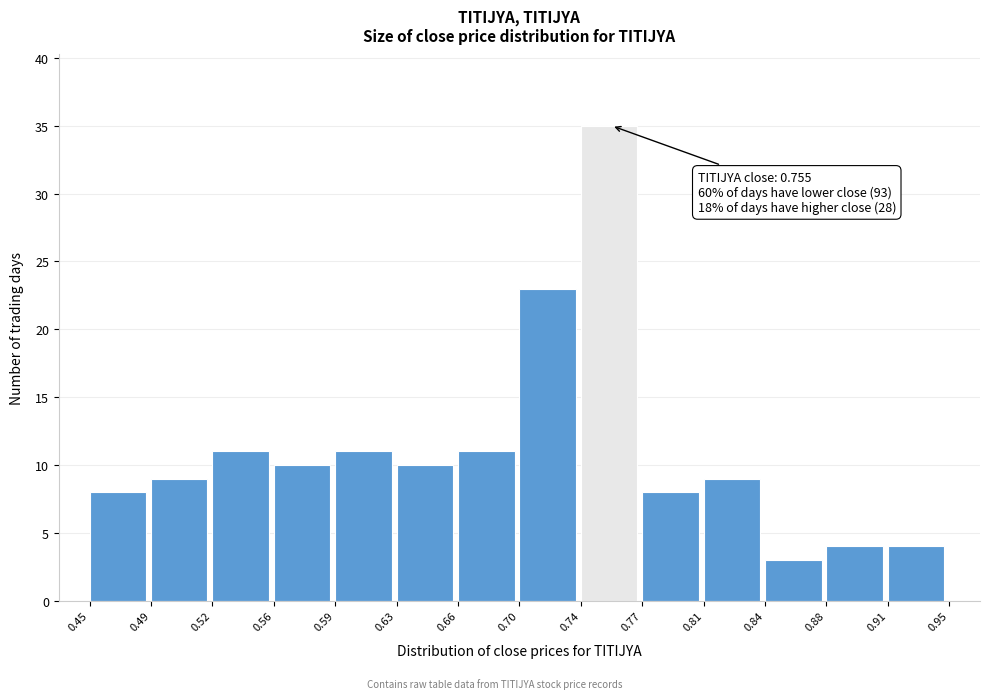

Over which range of the x-axis is the bar tallest?

0.74 to 0.77